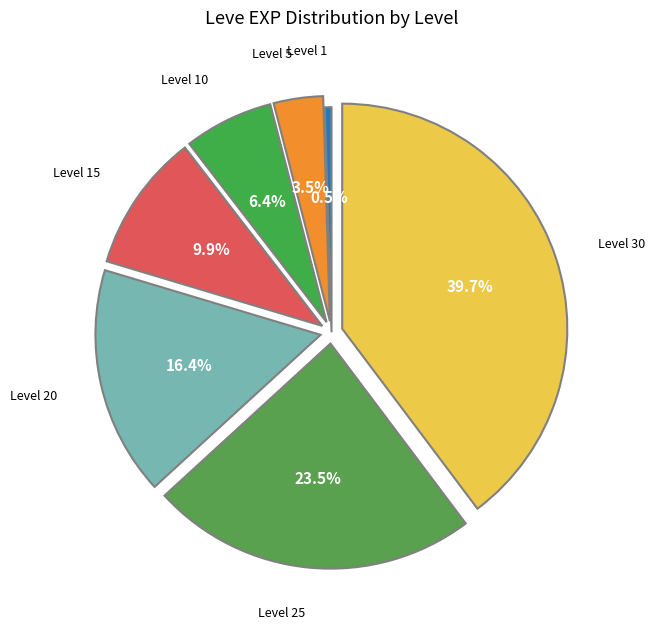

Count the number of slices in the pie.

7